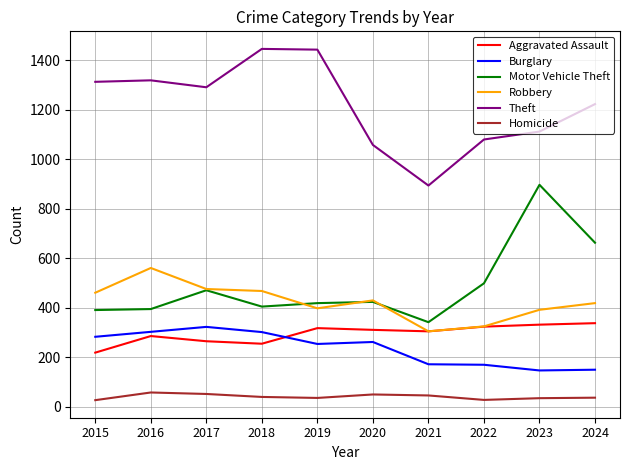

What is the sum of the Aggravated Assault values at 2019 and 2017?

583